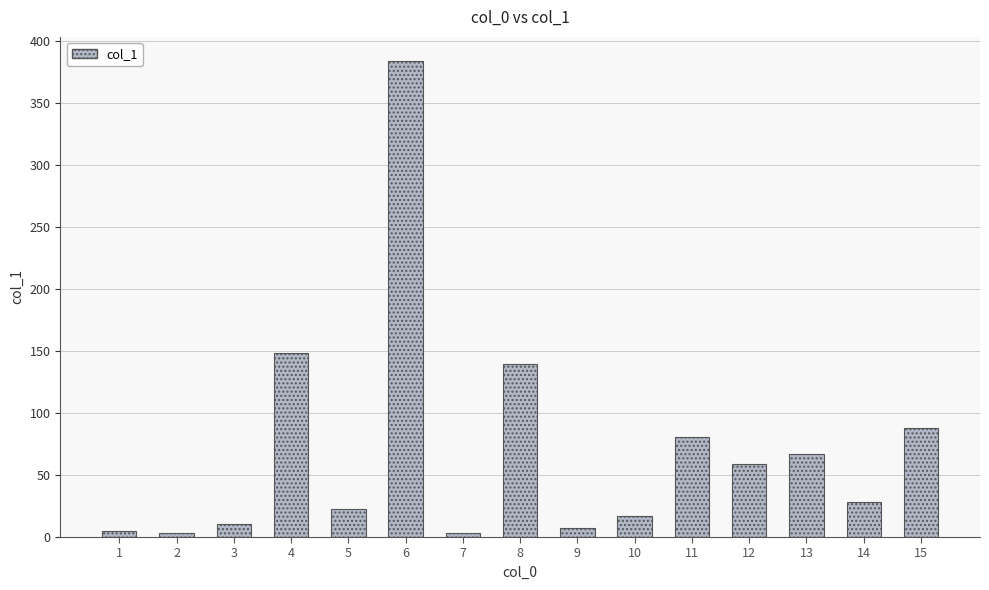

What is the greatest value displayed?

384.4